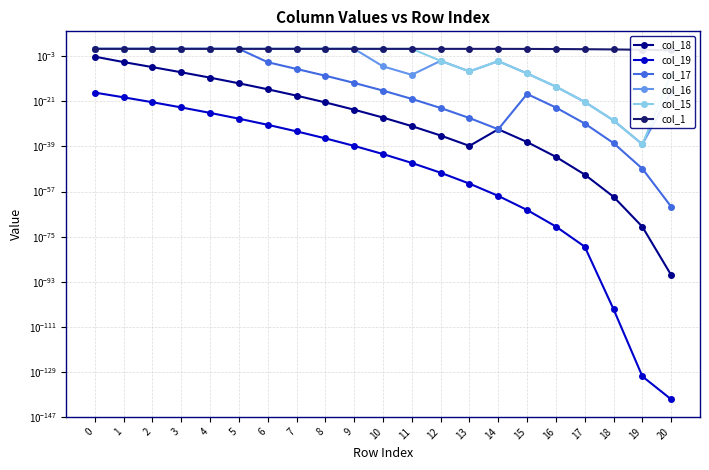

True or false: col_1 and col_15 cross at least once.

False